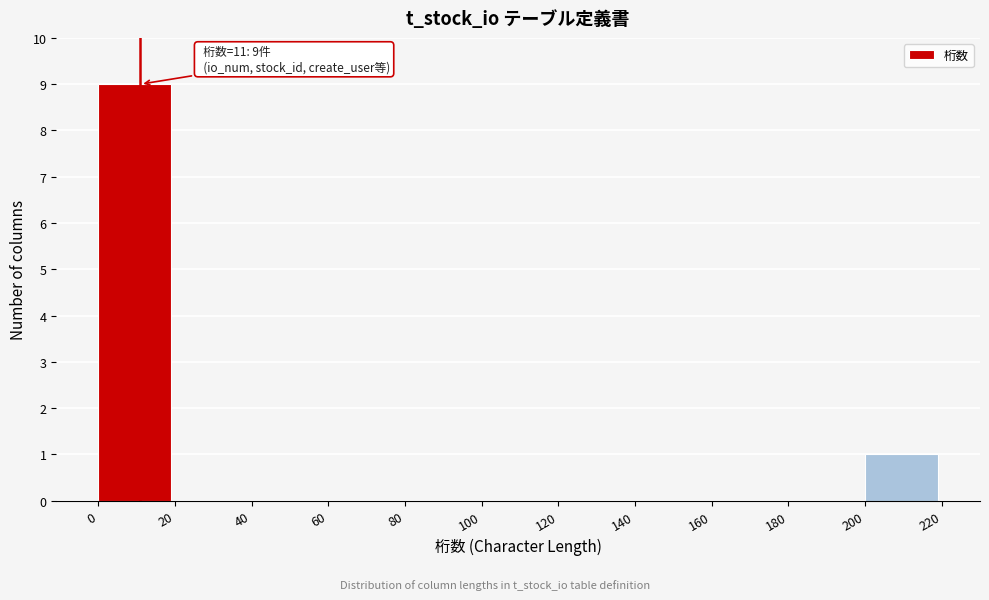

Which range on the x-axis has the tallest bar?

0 to 20